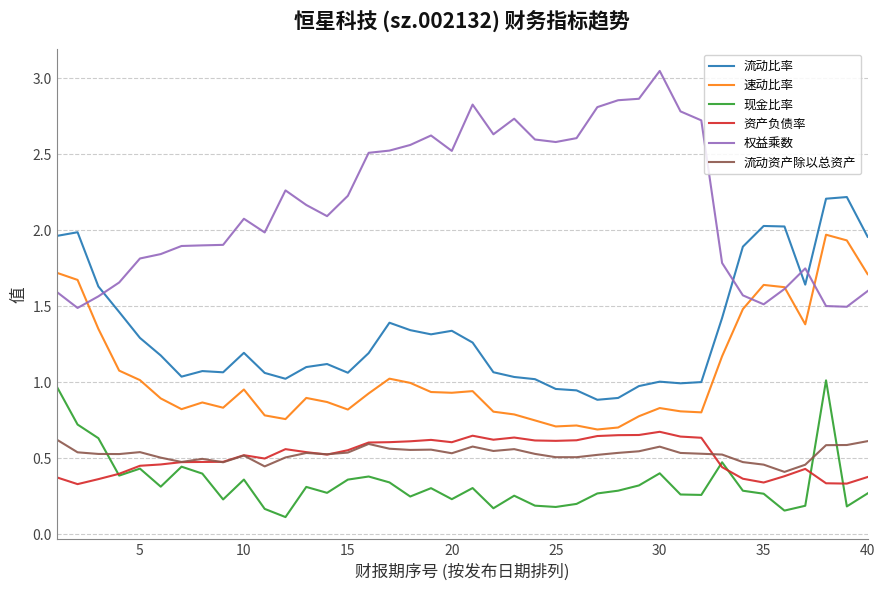

True or false: 流动资产除以总资产 has more than 1 points higher than both neighbors.

True